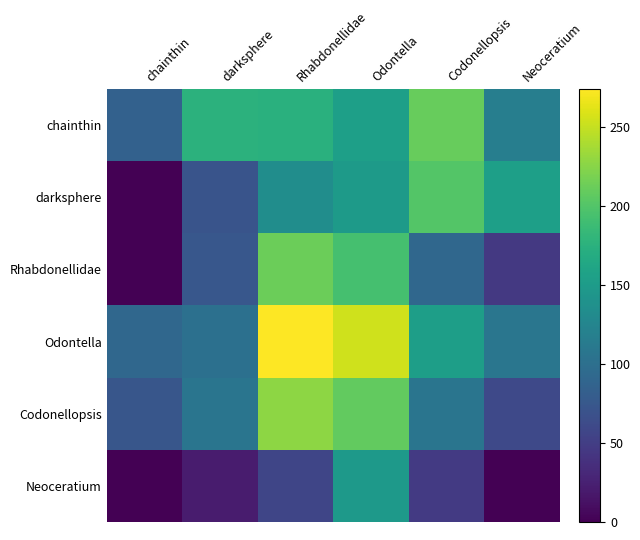

Between Odontella and darksphere, which is larger?

darksphere